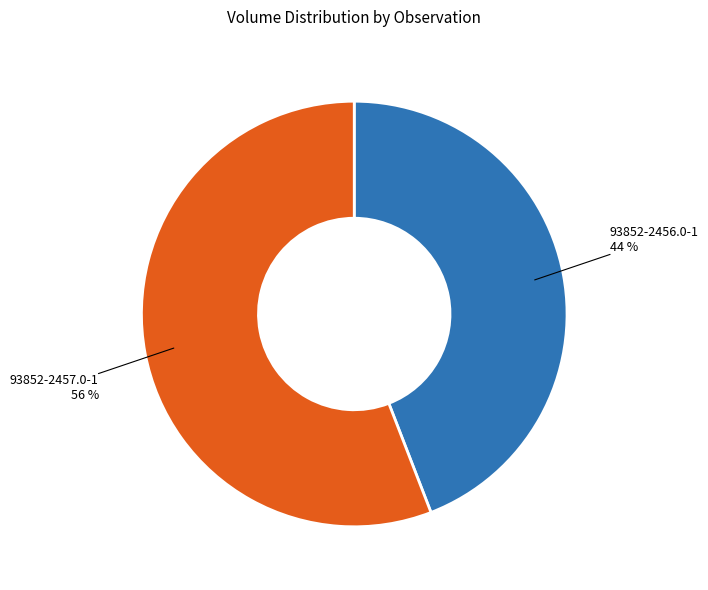

Count the number of slices in the pie.

2